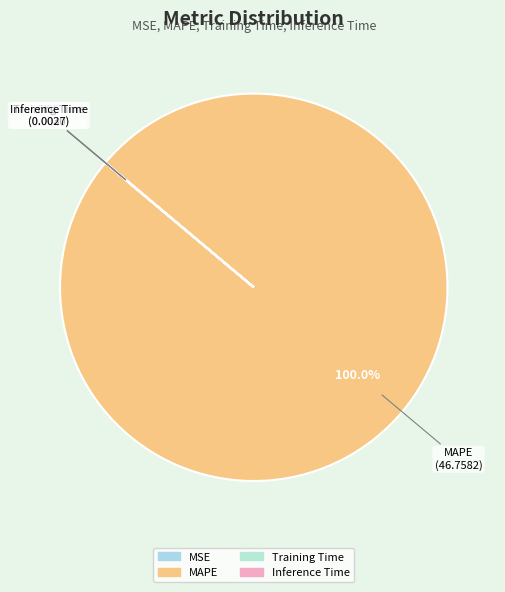

To the nearest percent, what percentage of the pie is MAPE?

100%